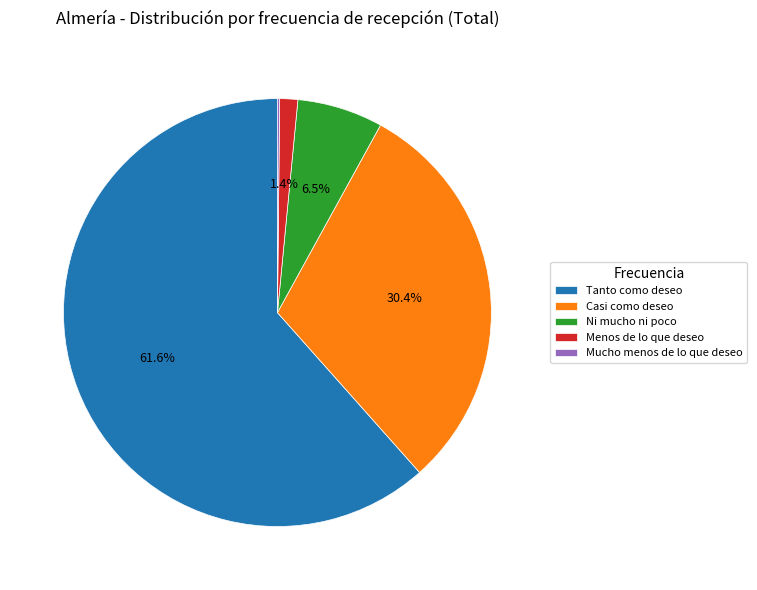

Which category has the biggest portion of the pie?

Tanto como deseo